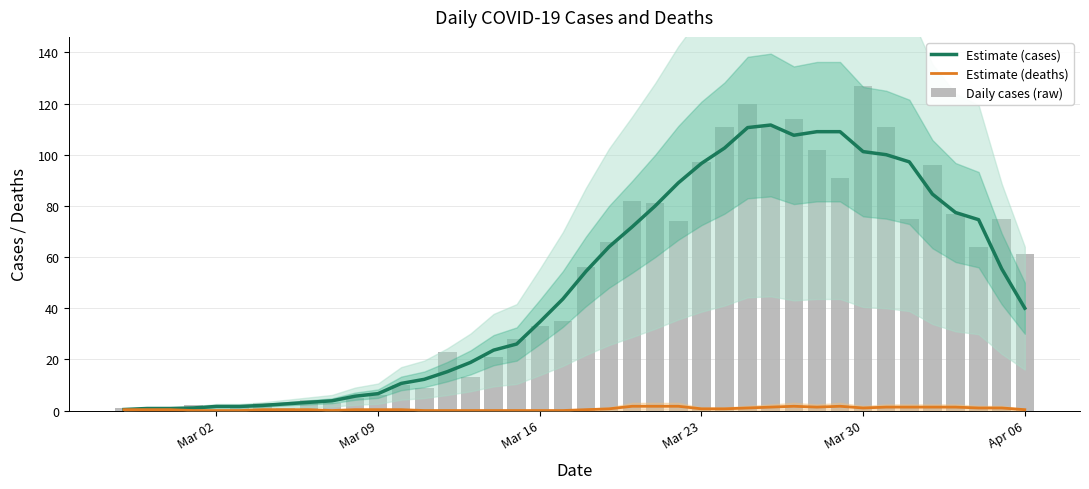

Reading left to right, extract all data points from this chart.

Estimate (cases): 0.4	0.8	0.8	1.0	1.6	1.6	2.0	2.6	3.2	3.8	5.6	6.6	10.6	12.2	15.2	18.8	23.6	26.0	34.6	43.6	54.4	64.0	71.8	80.0	89.0	96.6	102.6	110.6	111.6	107.6	109.0	109.0	101.2	100.0	97.2	84.6	77.4	74.6	55.4	40.0
Estimate (deaths): 0.3	0.3	0.3	0.0	0.0	0.0	0.3	0.3	0.3	0.0	0.3	0.3	0.3	0.0	0.0	0.0	0.0	0.0	0.0	0.0	0.3	0.7	1.7	1.7	1.7	0.7	0.7	1.0	1.3	1.7	1.3	1.7	1.0	1.3	1.3	1.3	1.3	1.0	1.0	0.3
Daily cases (raw): 1.0	0.0	1.0	2.0	0.0	2.0	3.0	1.0	4.0	3.0	5.0	6.0	10.0	9.0	23.0	13.0	21.0	28.0	33.0	35.0	56.0	66.0	82.0	81.0	74.0	97.0	111.0	120.0	111.0	114.0	102.0	91.0	127.0	111.0	75.0	96.0	77.0	64.0	75.0	61.0